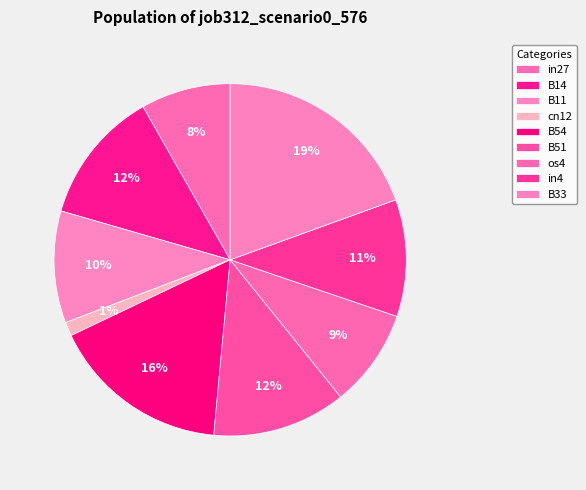

What is the smallest slice in the pie chart?

cn12